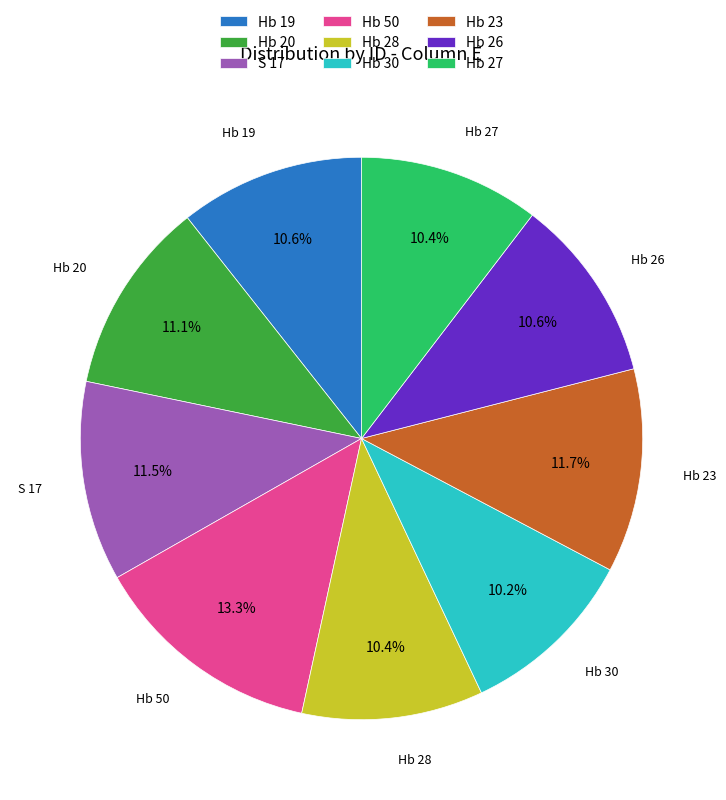

How many slices are in this pie chart?

9